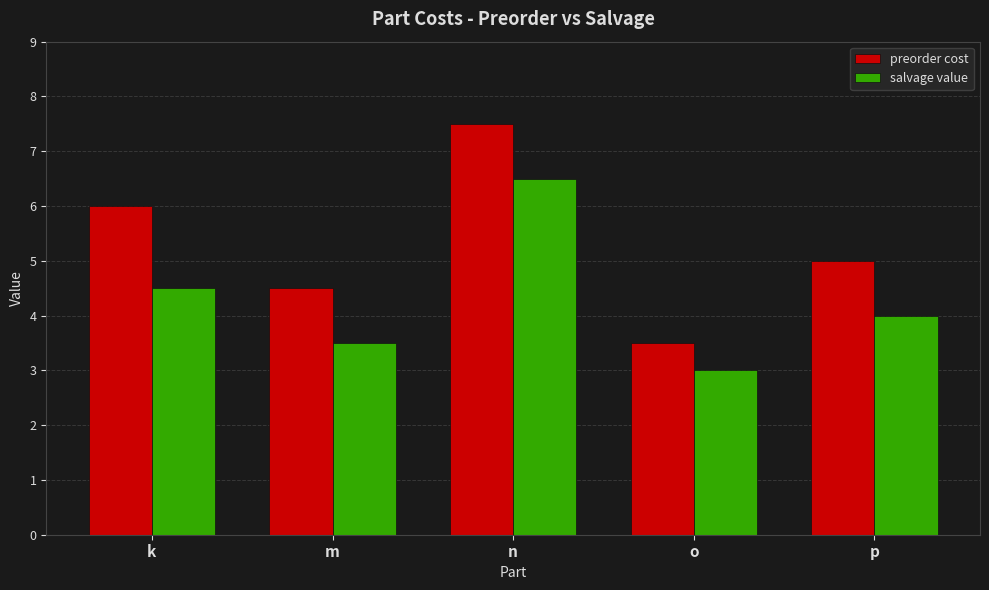

Reading left to right, extract all data points from this chart.

preorder cost: 6.0	4.5	7.5	3.5	5.0
salvage value: 4.5	3.5	6.5	3.0	4.0